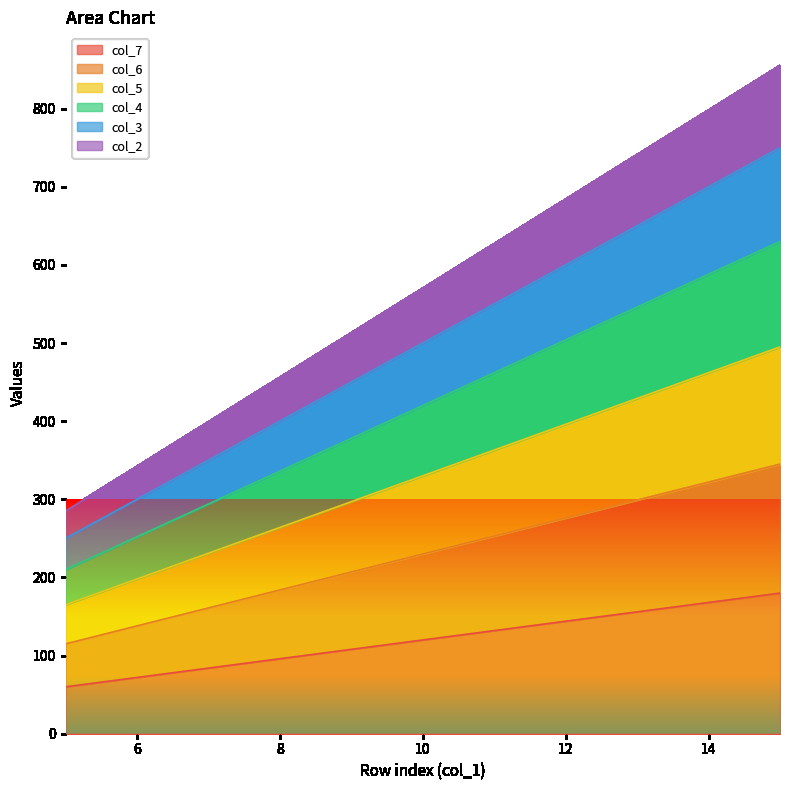

What is the difference between the highest and lowest values at 6?

270